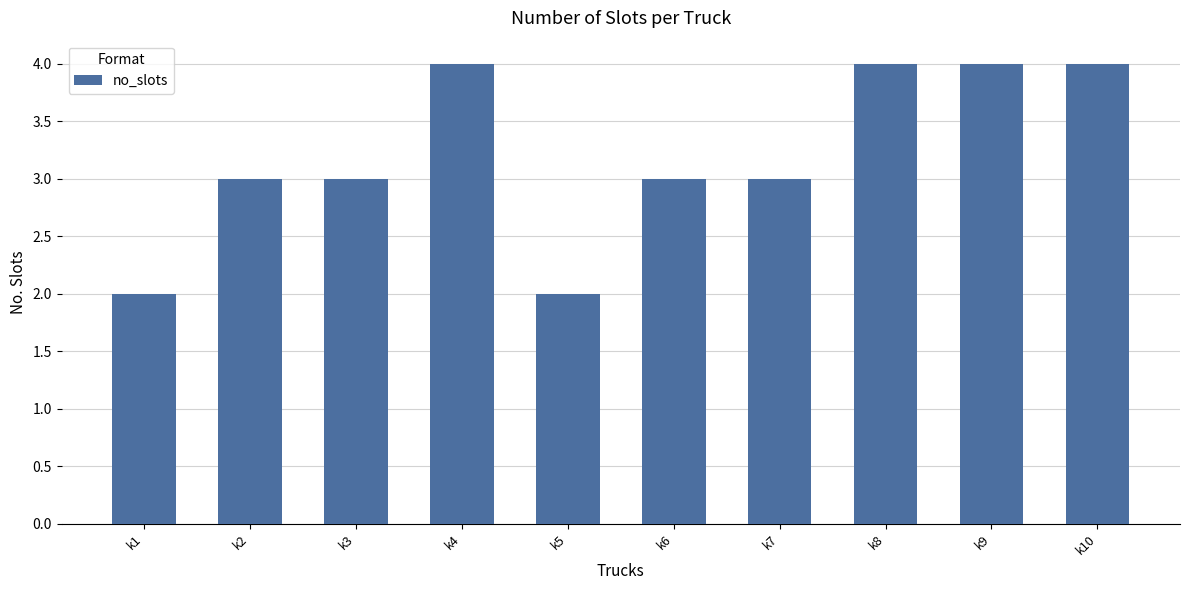

The chart shows a value of 6 at k4. True or false?

False